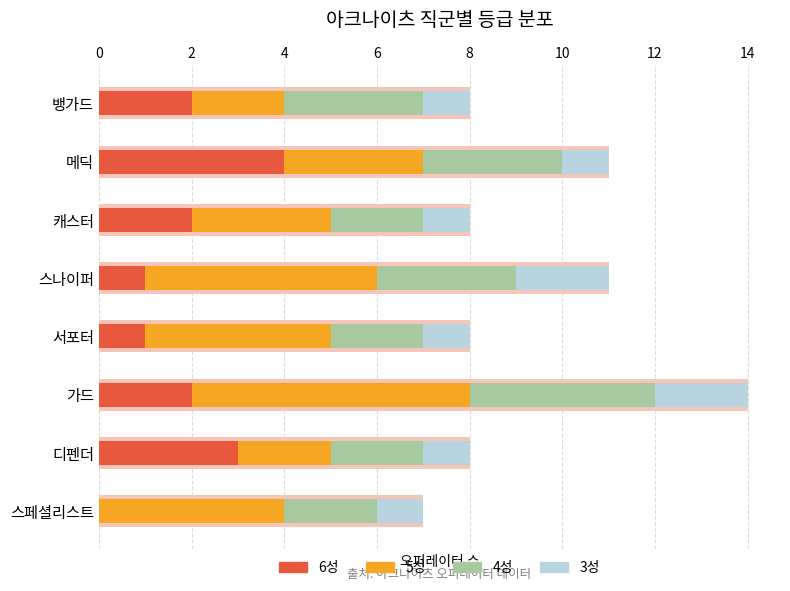

Is the value of 3성 at 스페셜리스트 greater than the value of 4성 at 가드?

No